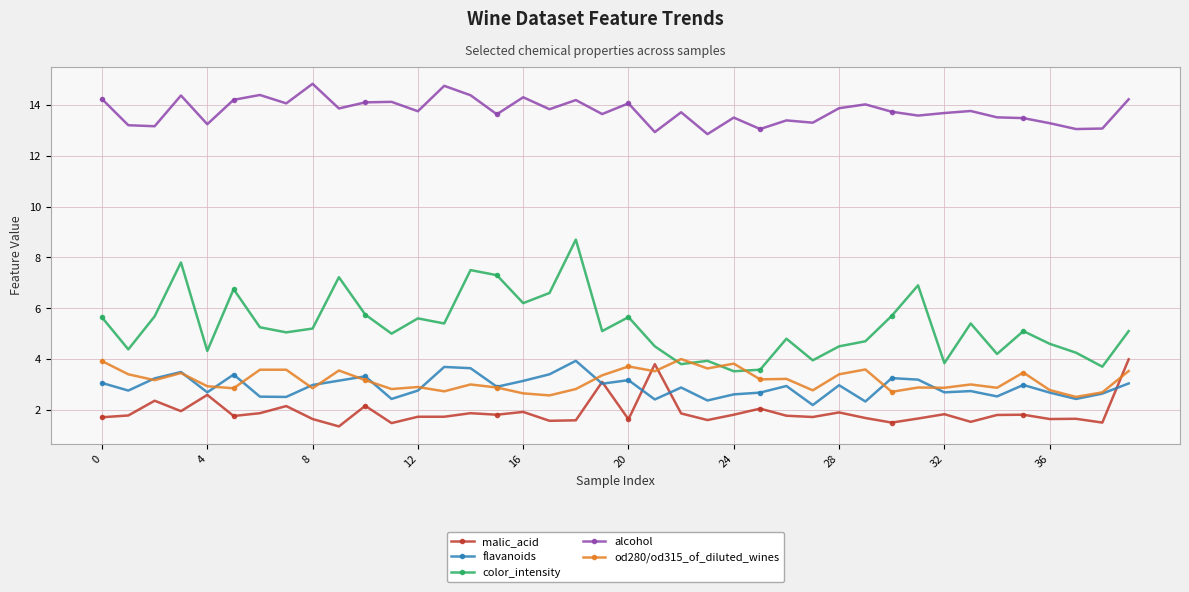

True or false: malic_acid has more than 1 points higher than both neighbors.

True